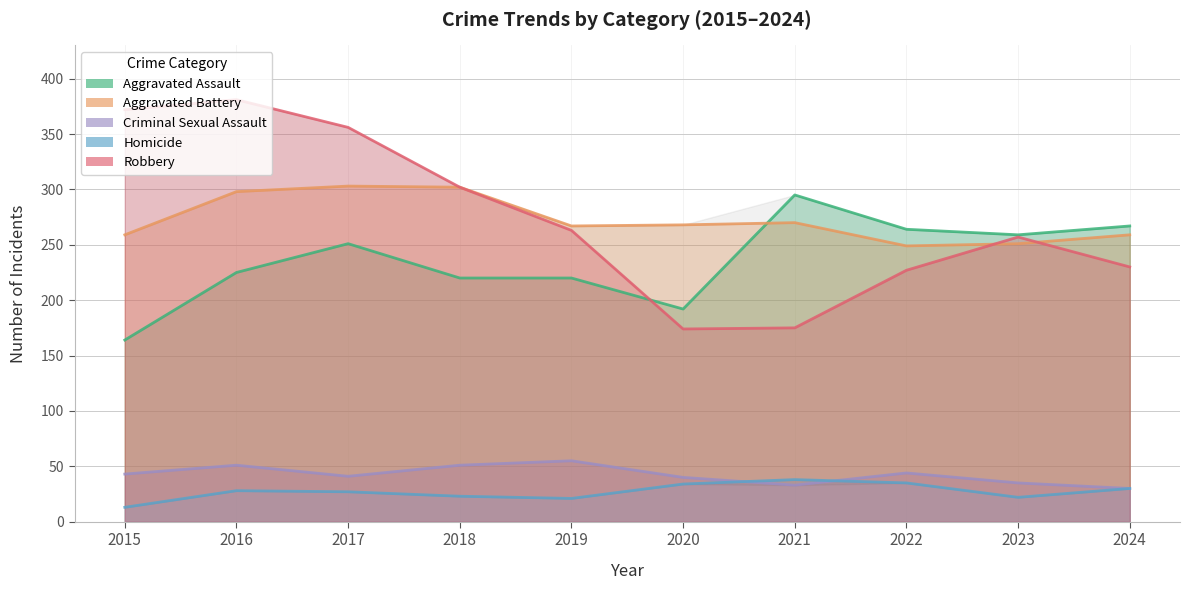

At 2021, list the series in order from largest to smallest.

Aggravated Assault, Aggravated Battery, Robbery, Homicide, Criminal Sexual Assault